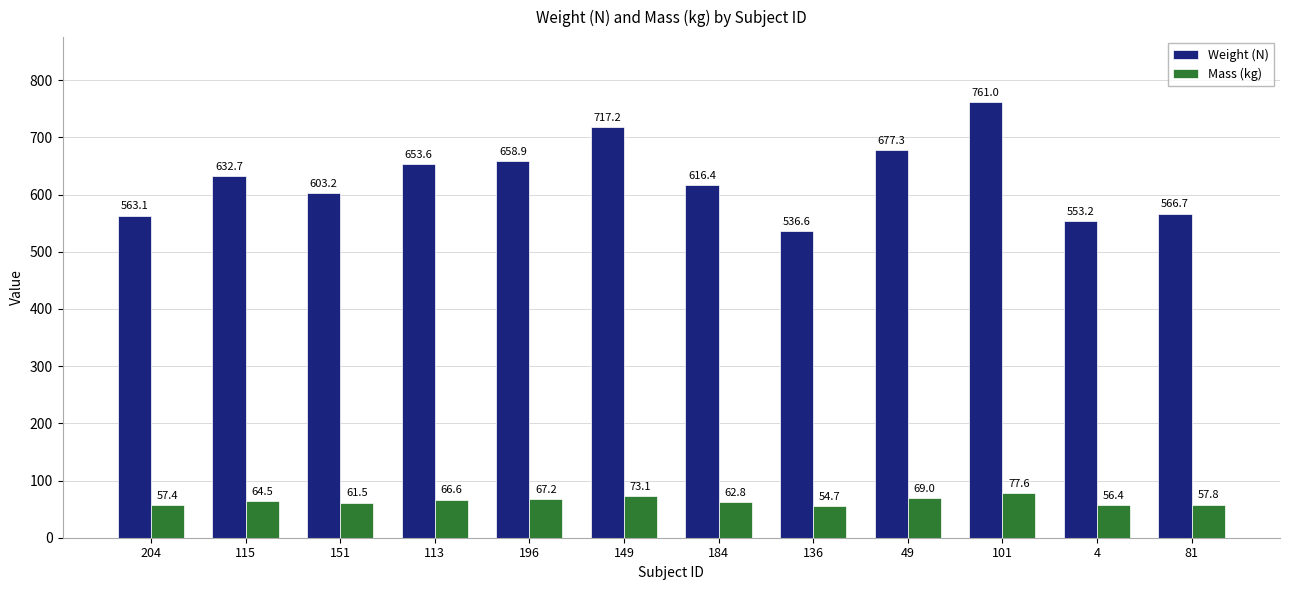

Which category has the highest value in the Mass (kg) series?

101